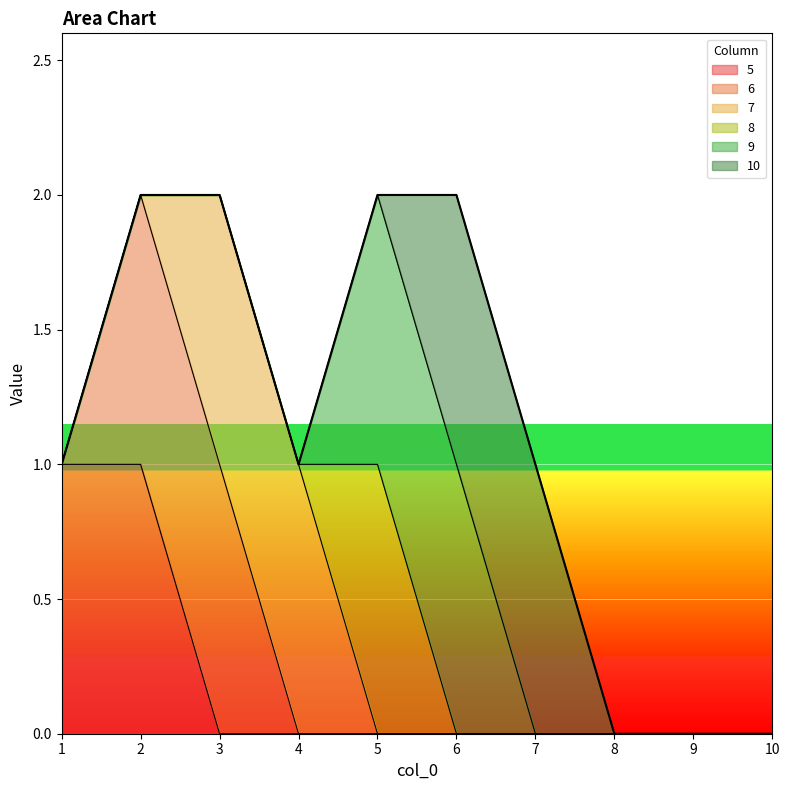

The 6 series shows 0 at 6. True or false?

True